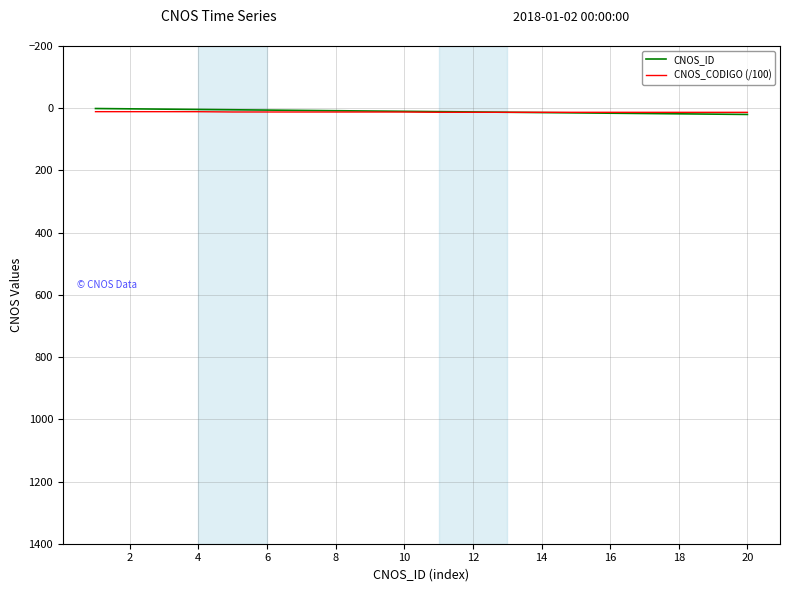

What is the value of the CNOS_CODIGO (/100) point at the 13th from the left?

12.2